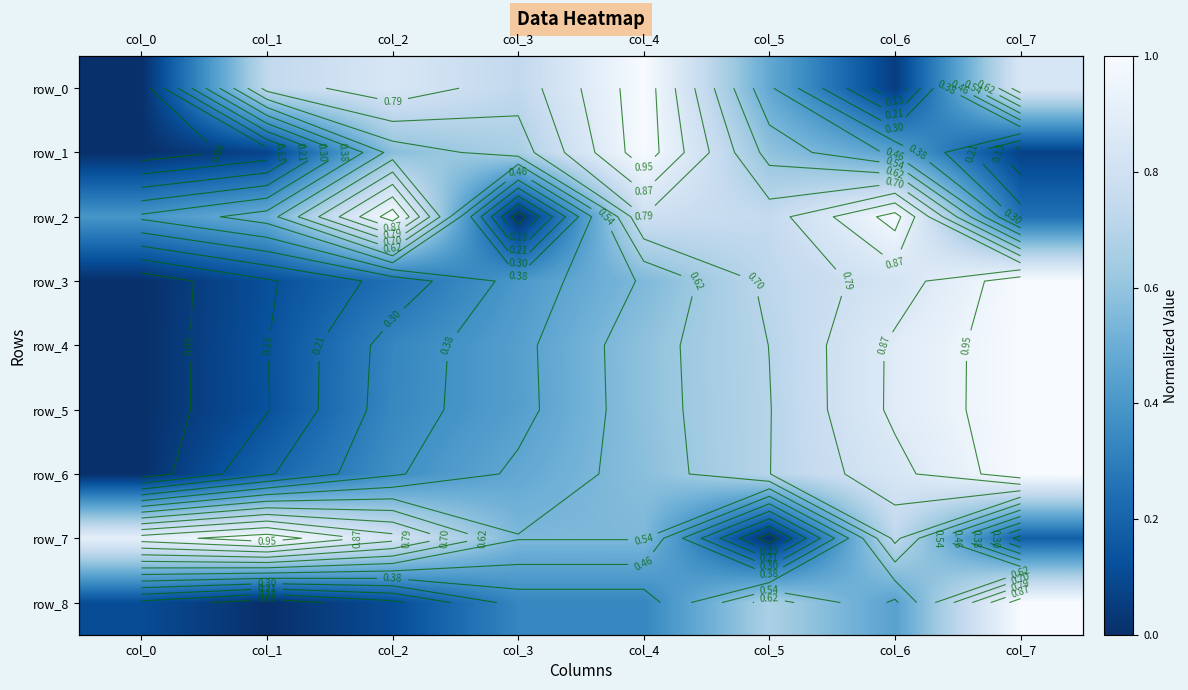

What is the total value across all series at col_1?

2.9